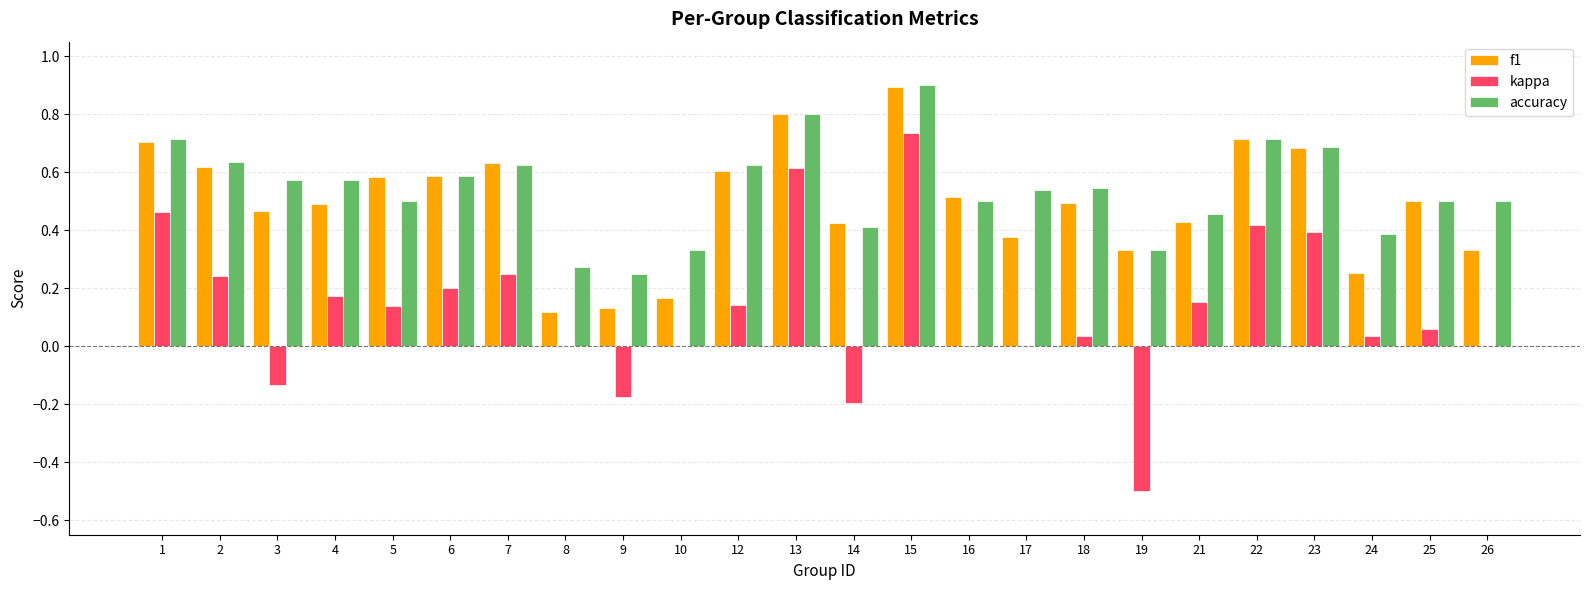

At which category is the sum across all series the highest?

15